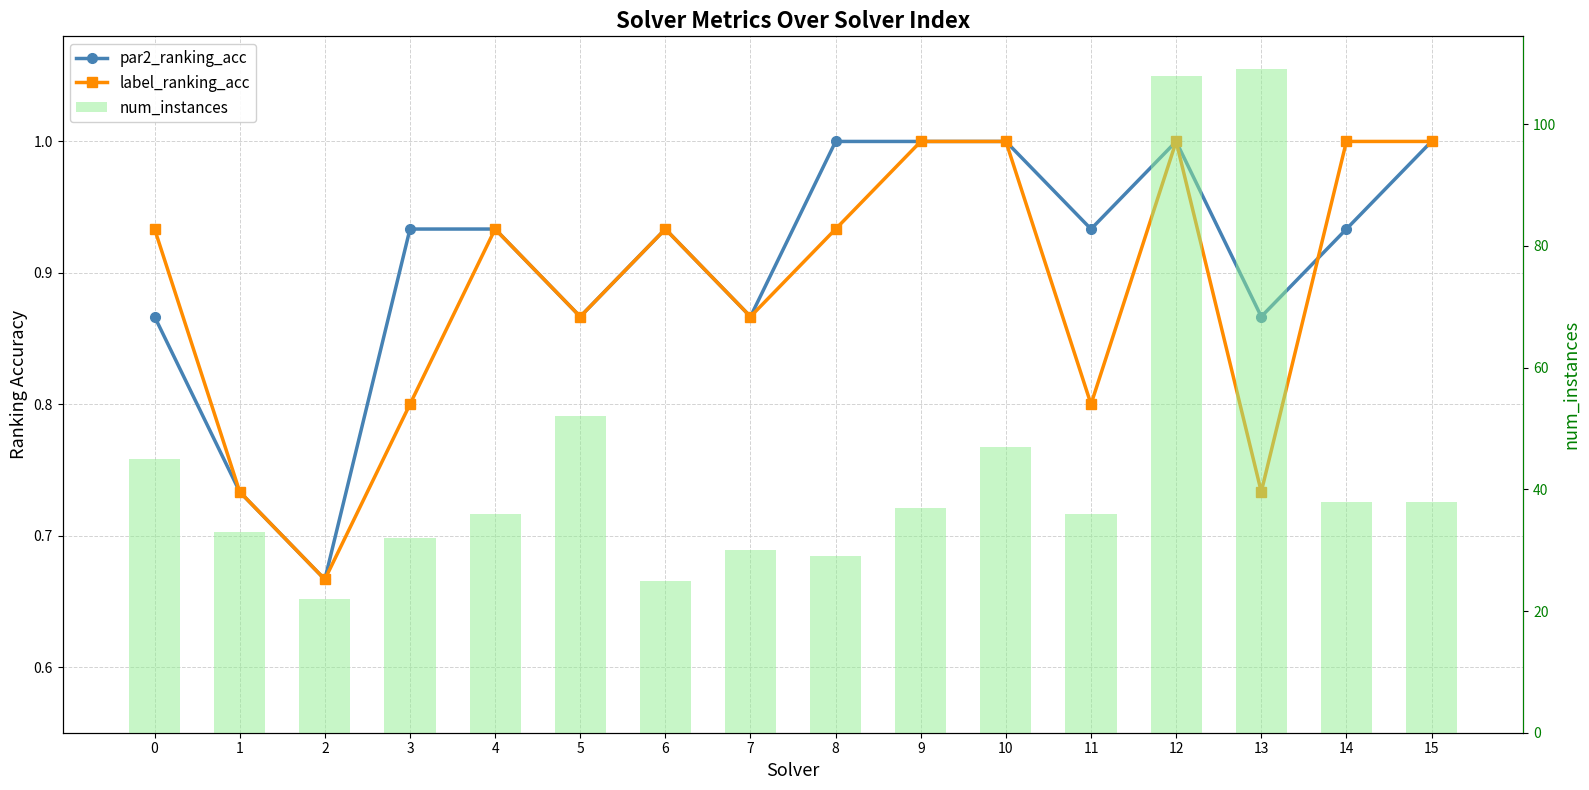

Where is label_ranking_acc nearest to the value 0?

2